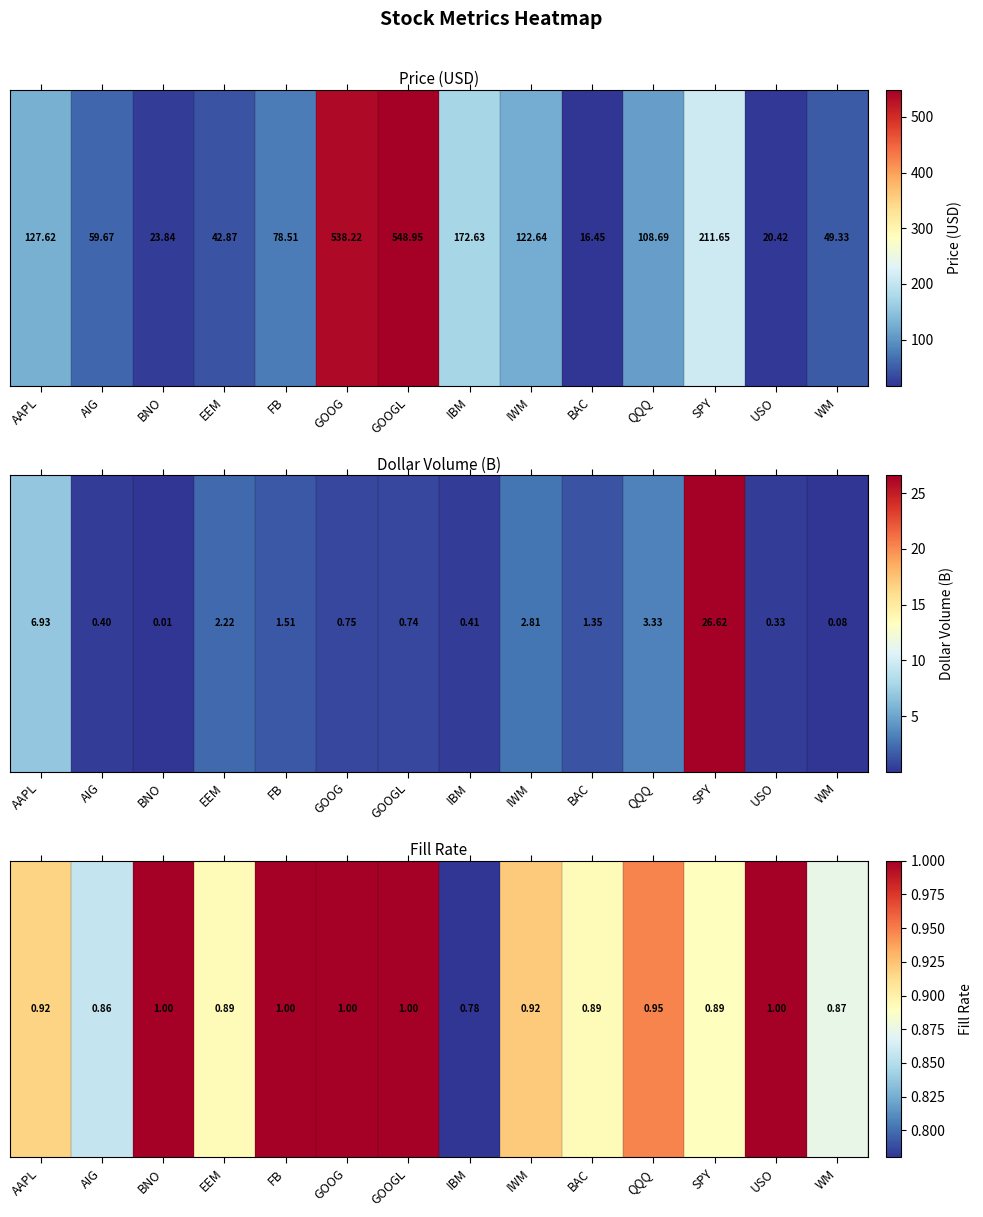

Where is the data nearest to the value 0?

IBM